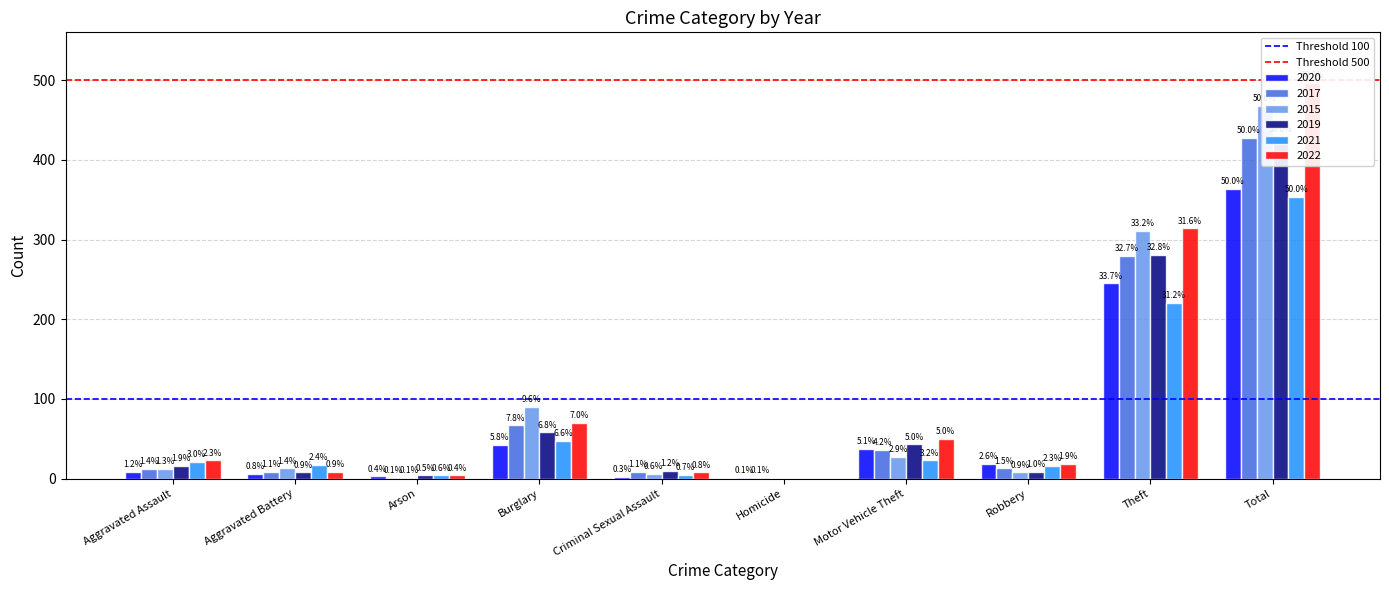

Where is Threshold 100 nearest to the value 100?

Aggravated Assault